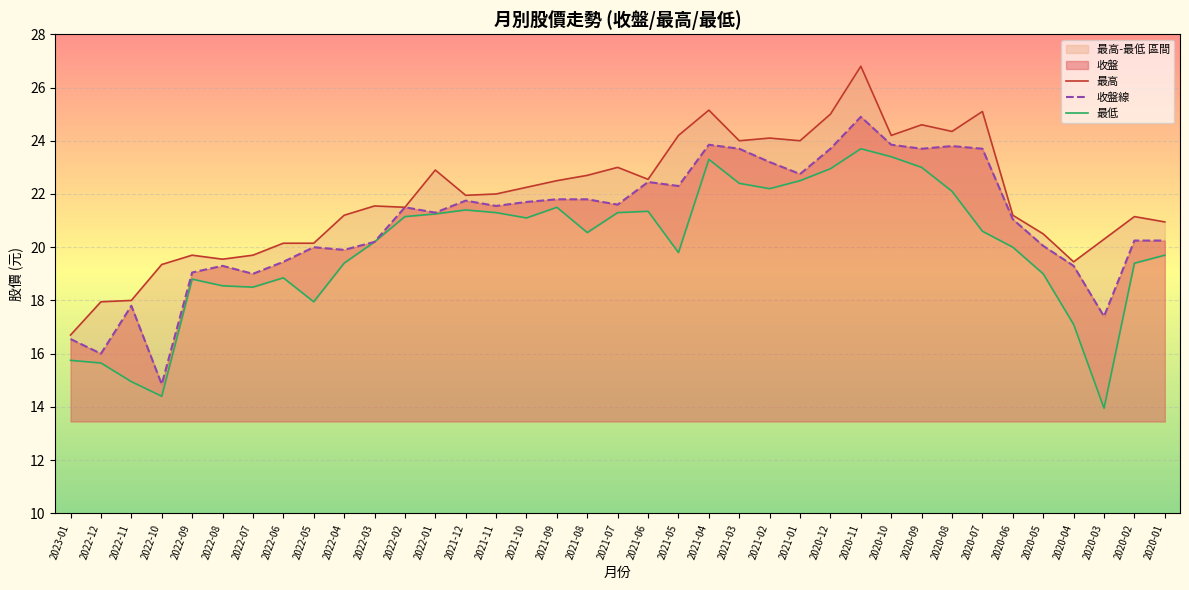

Rank the categories by 最低 value from lowest to highest.

2020-03, 2022-10, 2022-11, 2022-12, 2023-01, 2020-04, 2022-05, 2022-07, 2022-08, 2022-09, 2022-06, 2020-05, 2022-04, 2020-02, 2020-01, 2021-05, 2020-06, 2022-03, 2021-08, 2020-07, 2021-10, 2022-02, 2022-01, 2021-11, 2021-07, 2021-06, 2021-12, 2021-09, 2020-08, 2021-02, 2021-03, 2021-01, 2020-12, 2020-09, 2021-04, 2020-10, 2020-11